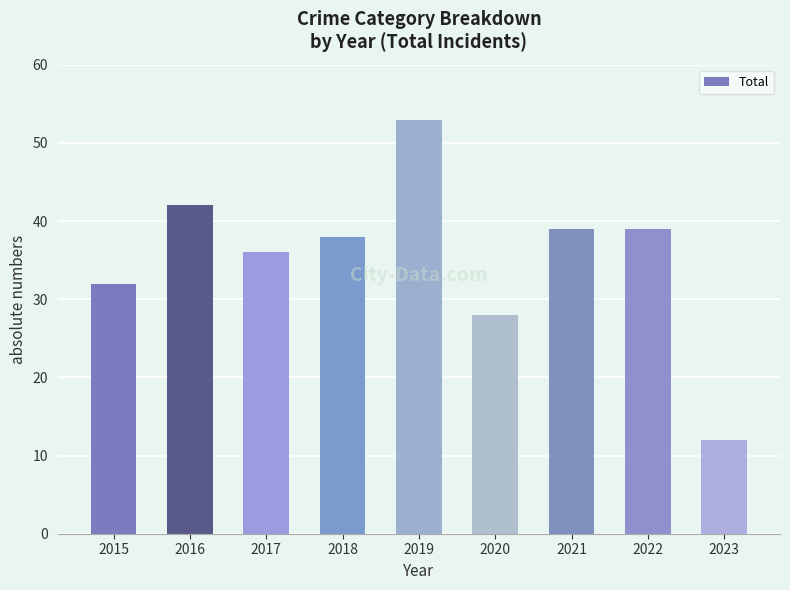

What is the sum of all values?

319